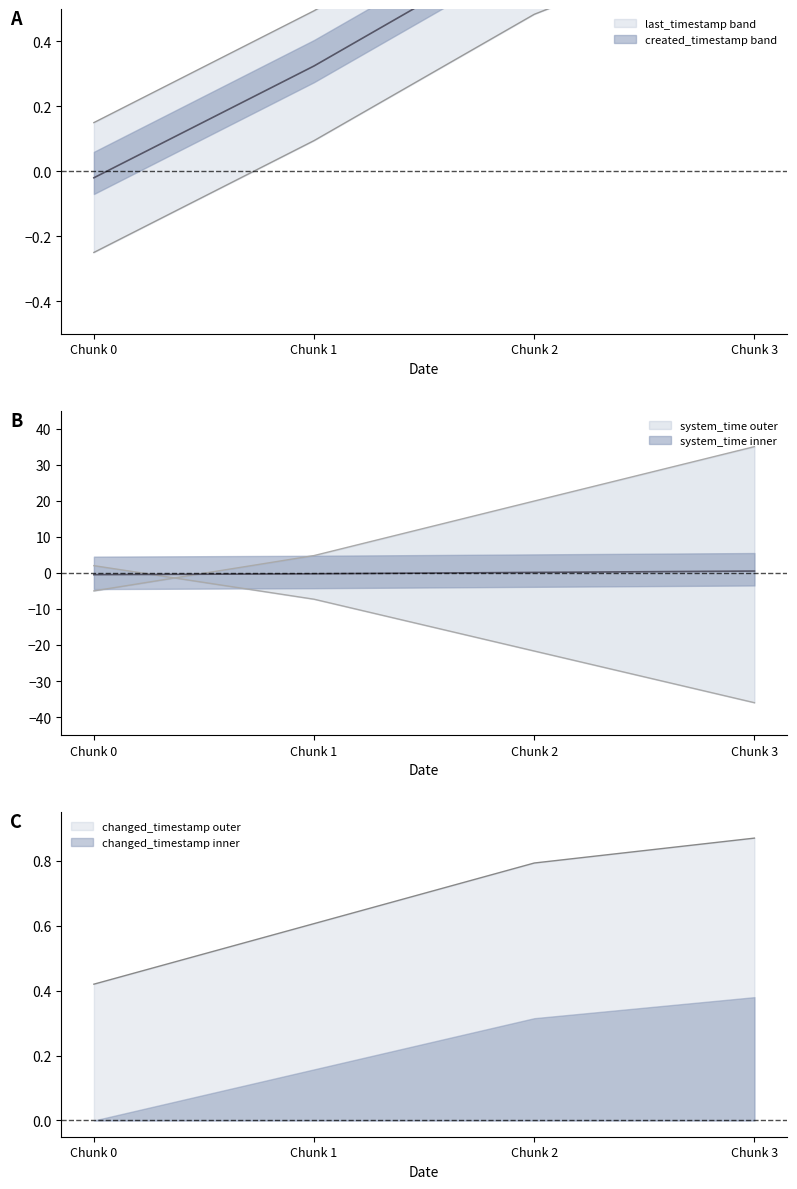

Is it true that changed_timestamp inner equals 0.2 at Chunk 3?

False